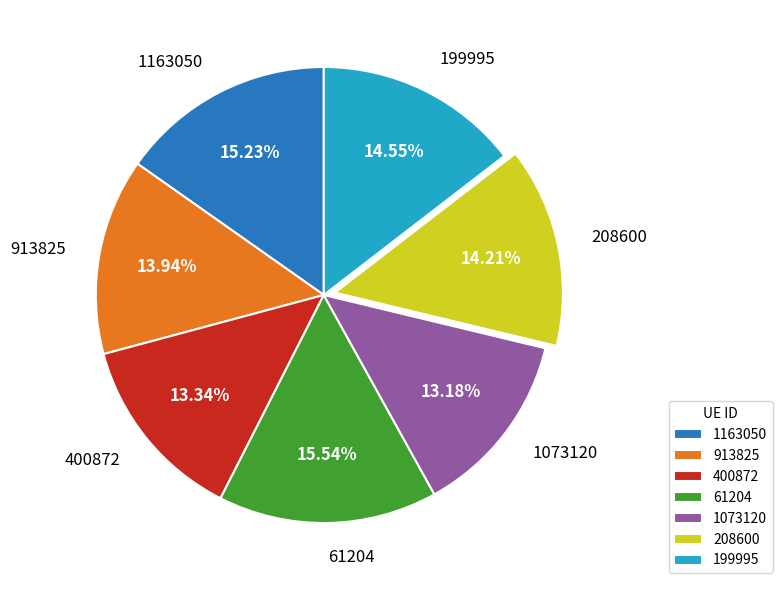

Count the number of slices in the pie.

7